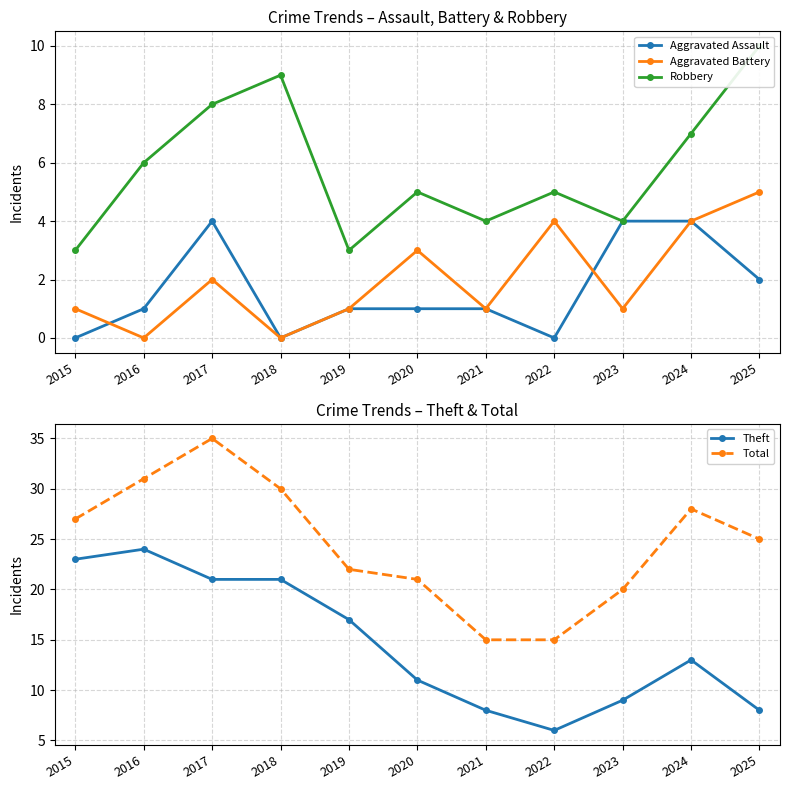

How many lines are shown in the chart?

5